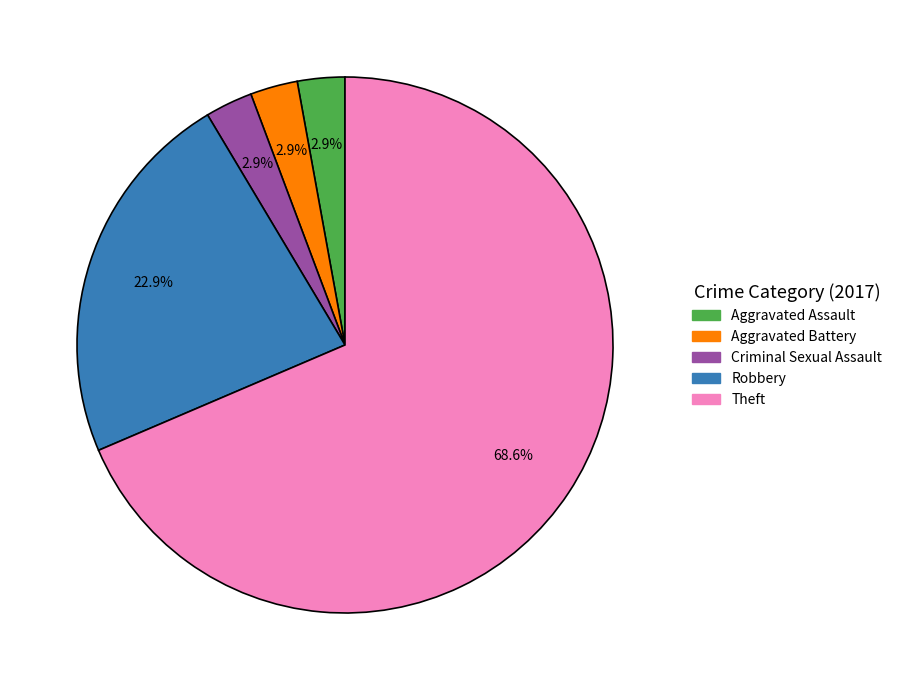

Is there a majority slice in this chart?

Yes